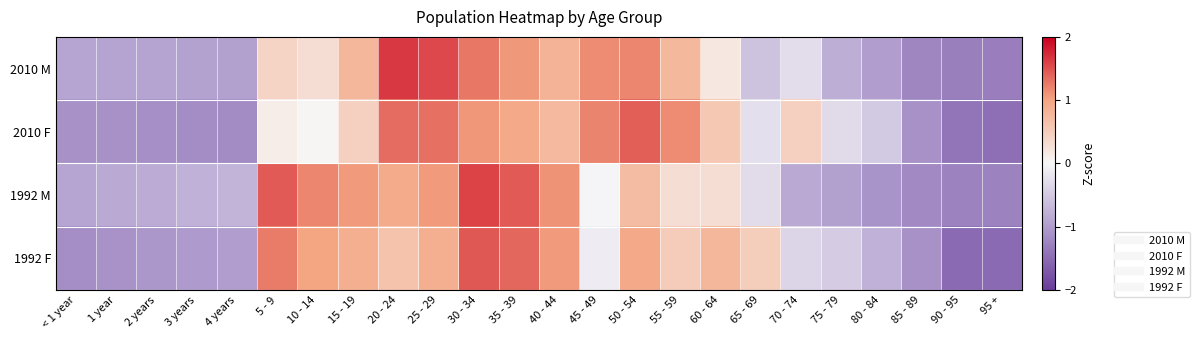

At which category is the sum across all series the highest?

30 - 34